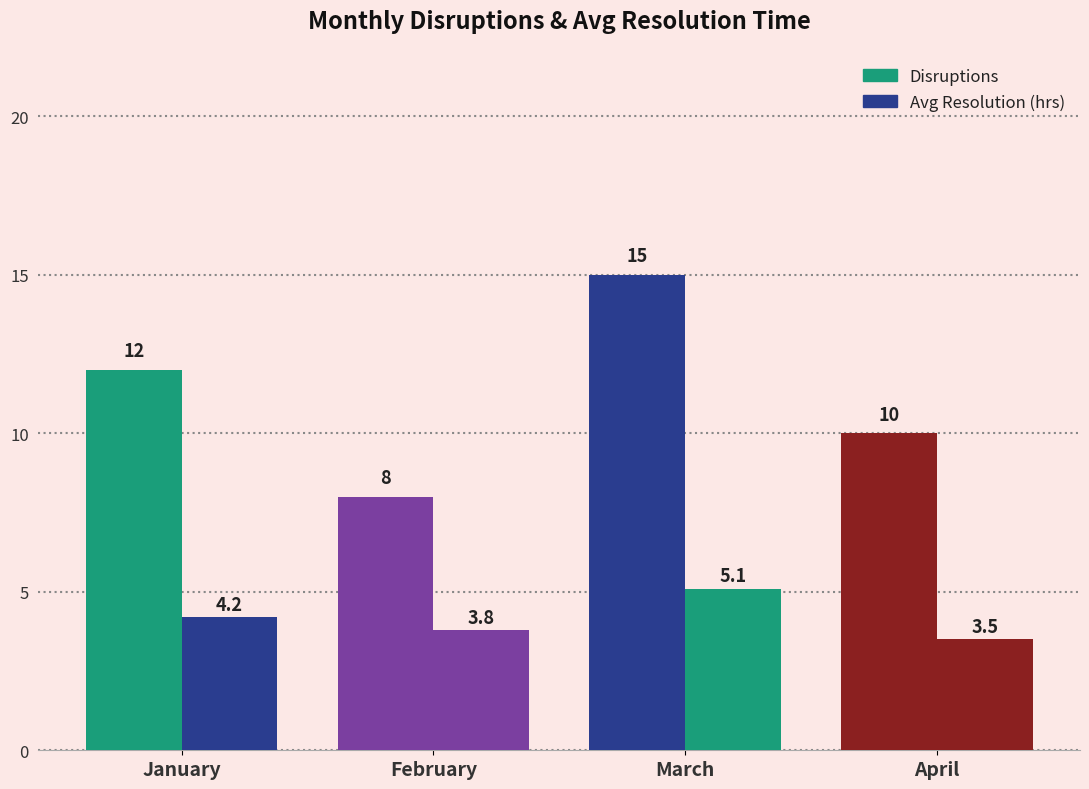

Which series has the largest total across all categories?

Disruptions